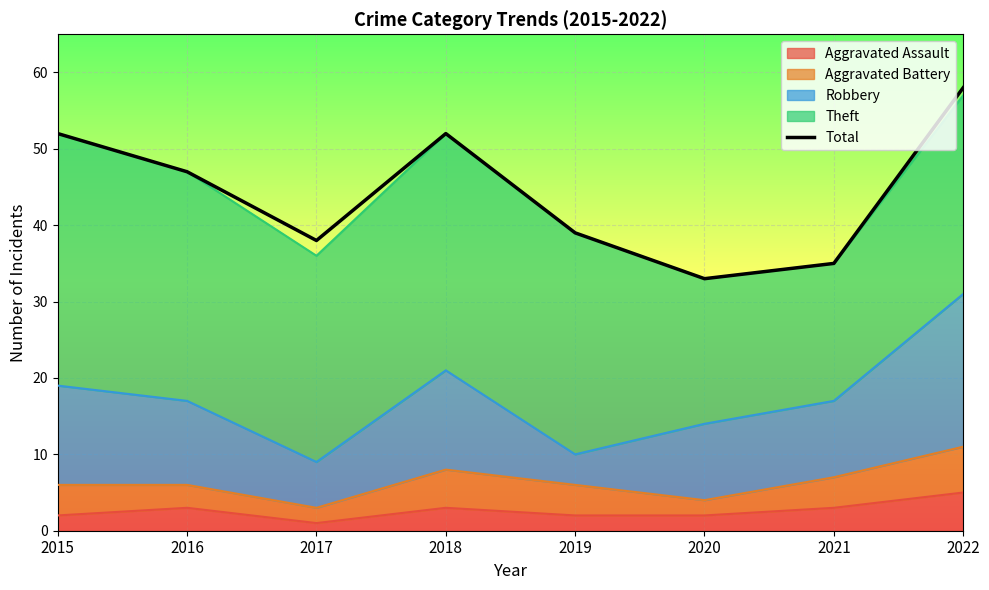

Is it true that the value at 2016 is 14?

False